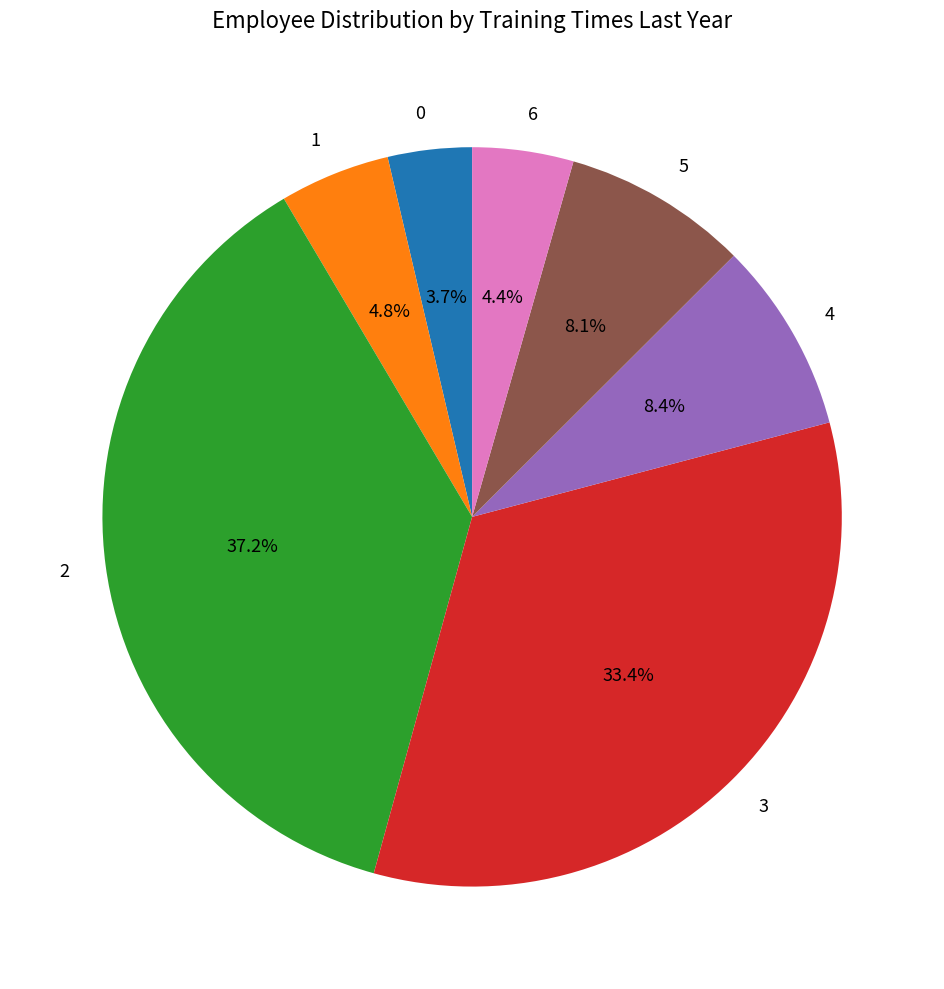

Is 0 the majority of the pie?

No